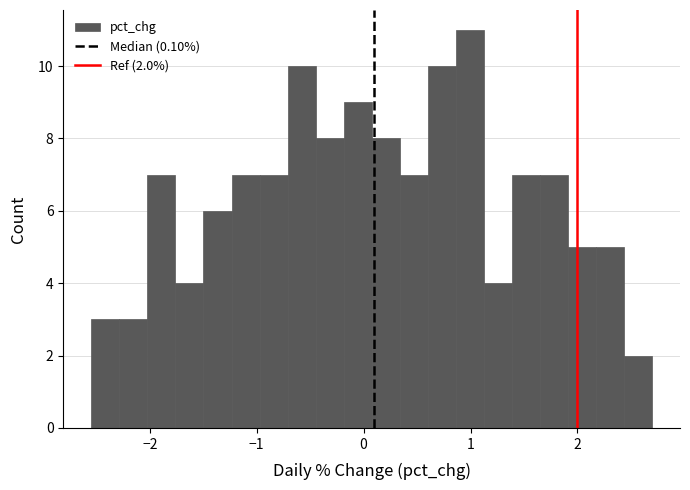

Read against the x-axis, roughly where is the centre of the tallest bar?

1.0